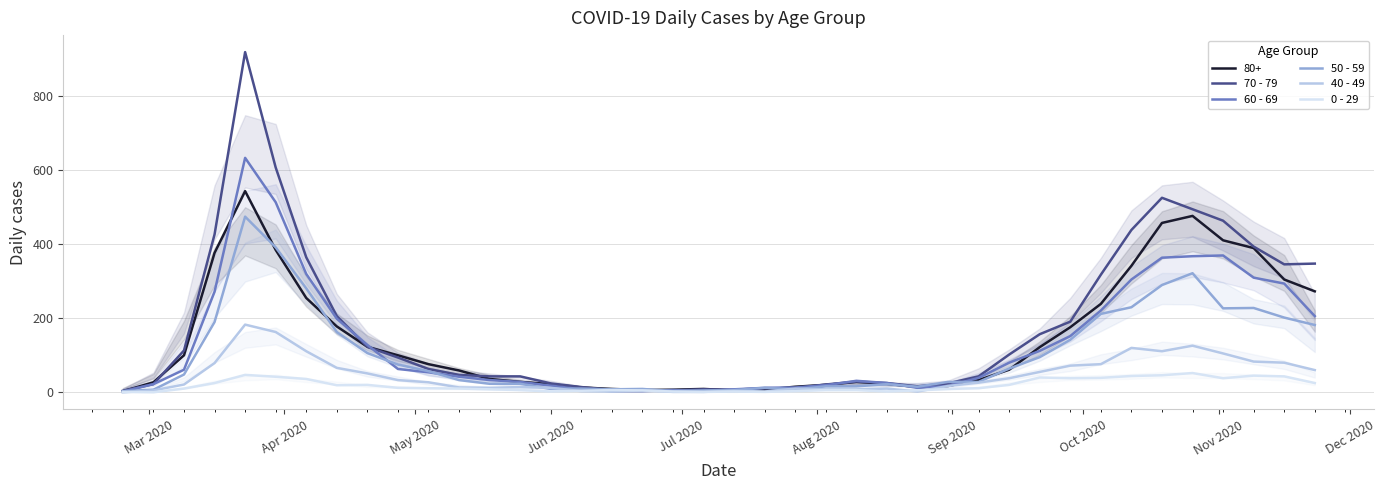

What is the difference between the second highest and second lowest values in the 60 - 69 series?

511